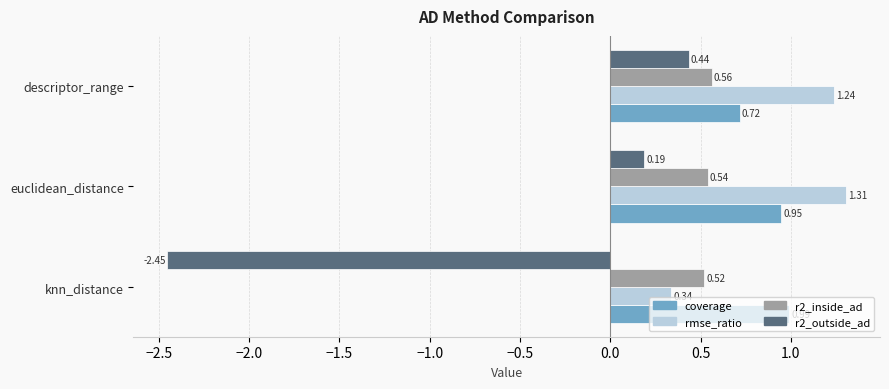

What is the spread (max minus min) of values at knn_distance?

3.4